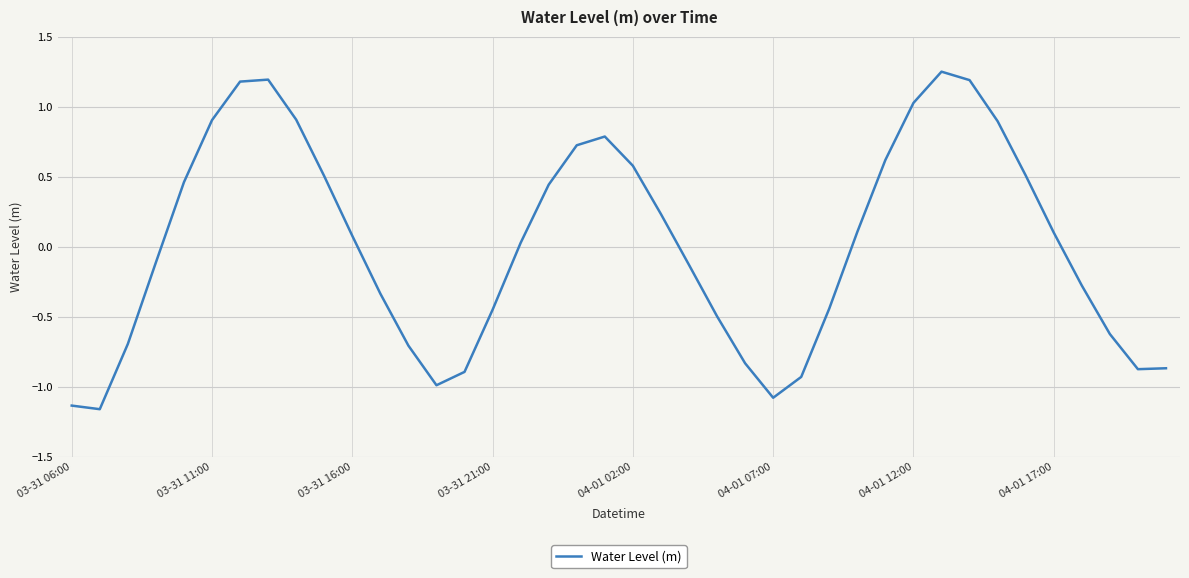

What is the difference between the maximum and minimum values?

2.4